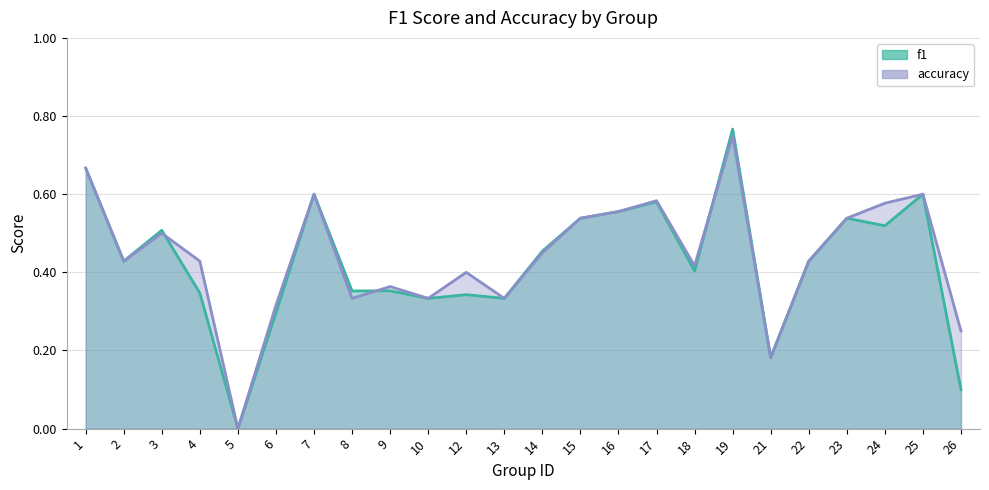

How many interior local peaks does the f1 series have?

8